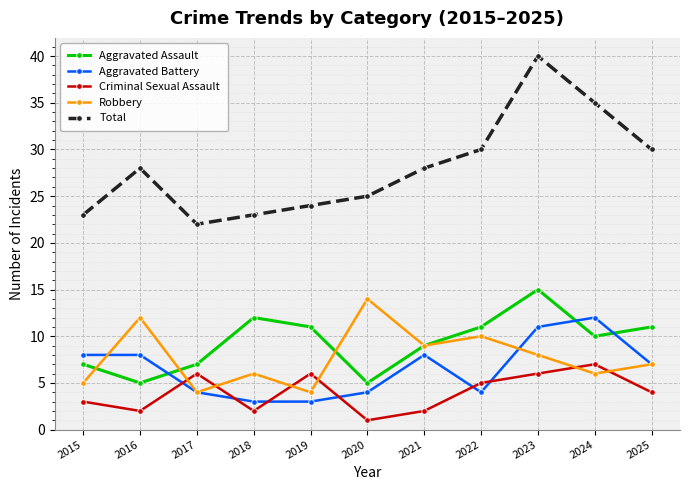

True or false: Criminal Sexual Assault has more than 1 interior local peaks.

True